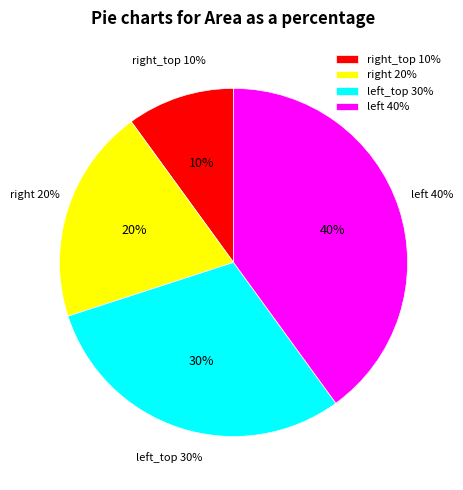

What is the smallest slice in the pie chart?

right_top